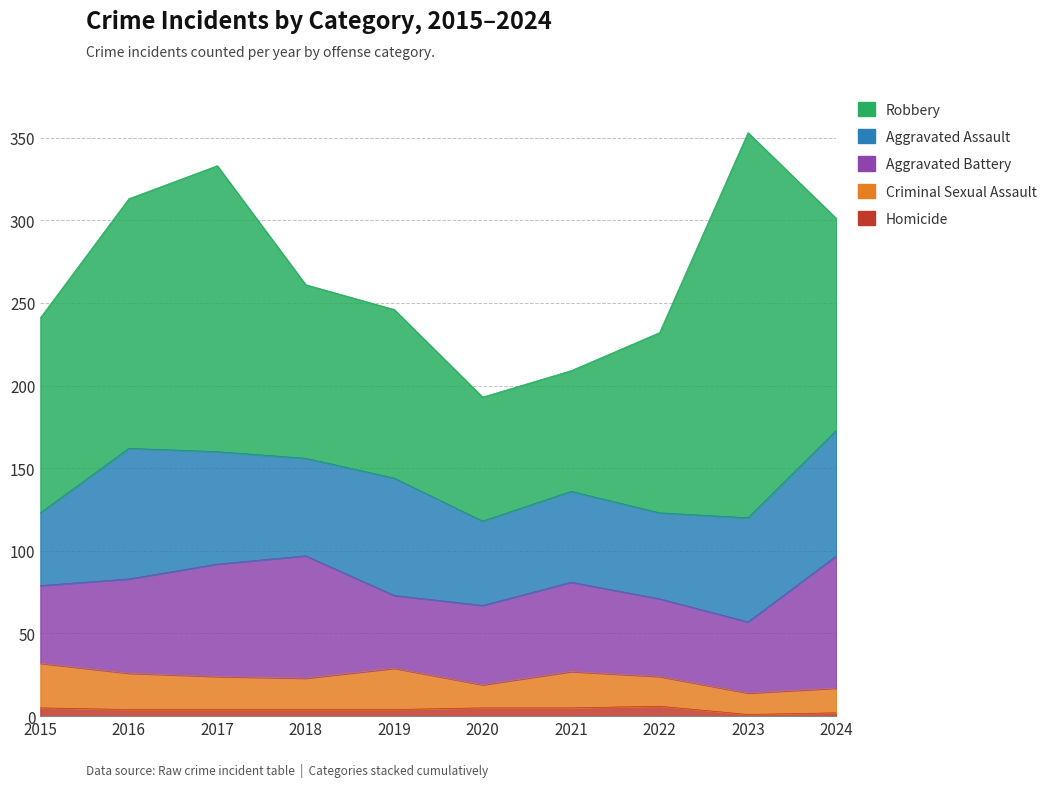

Rank the series by their maximum value, from lowest to highest.

Homicide, Criminal Sexual Assault, Aggravated Assault, Aggravated Battery, Robbery